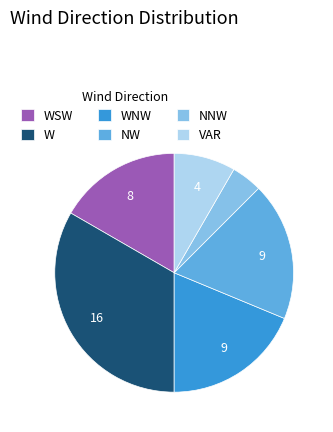

Does WSW account for over 50% of the chart?

No